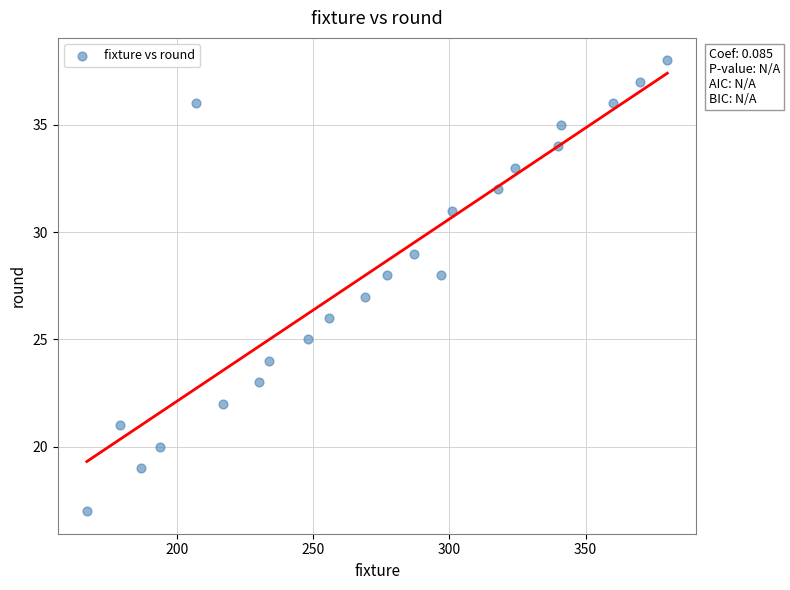

What is the range of Y values (max minus min)?

21